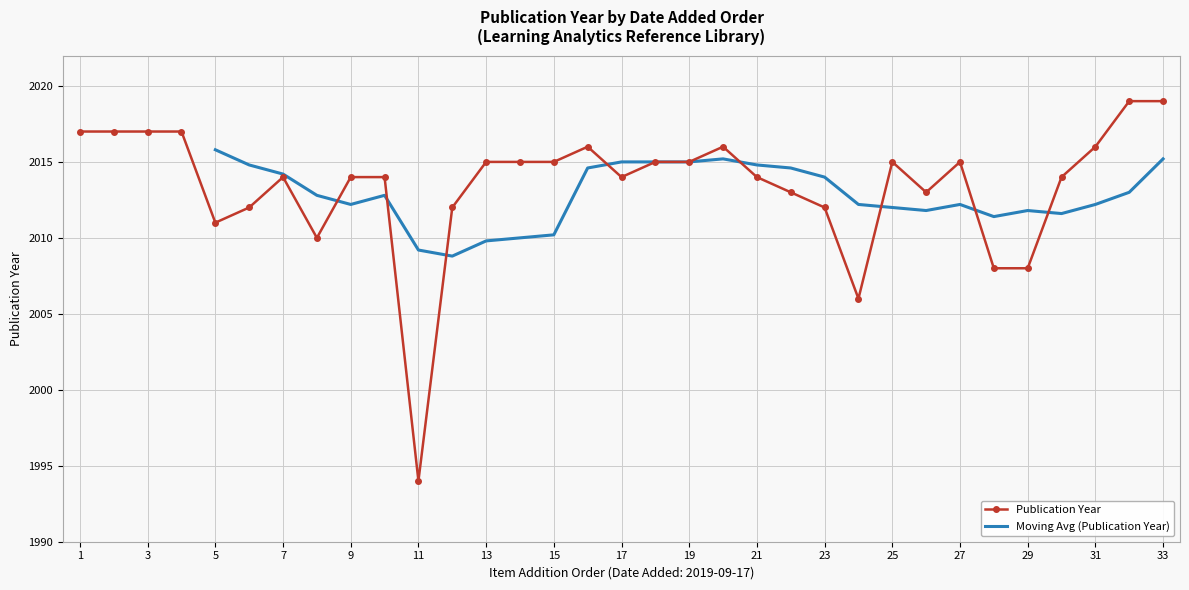

What is the minimum value for Publication Year?

1994